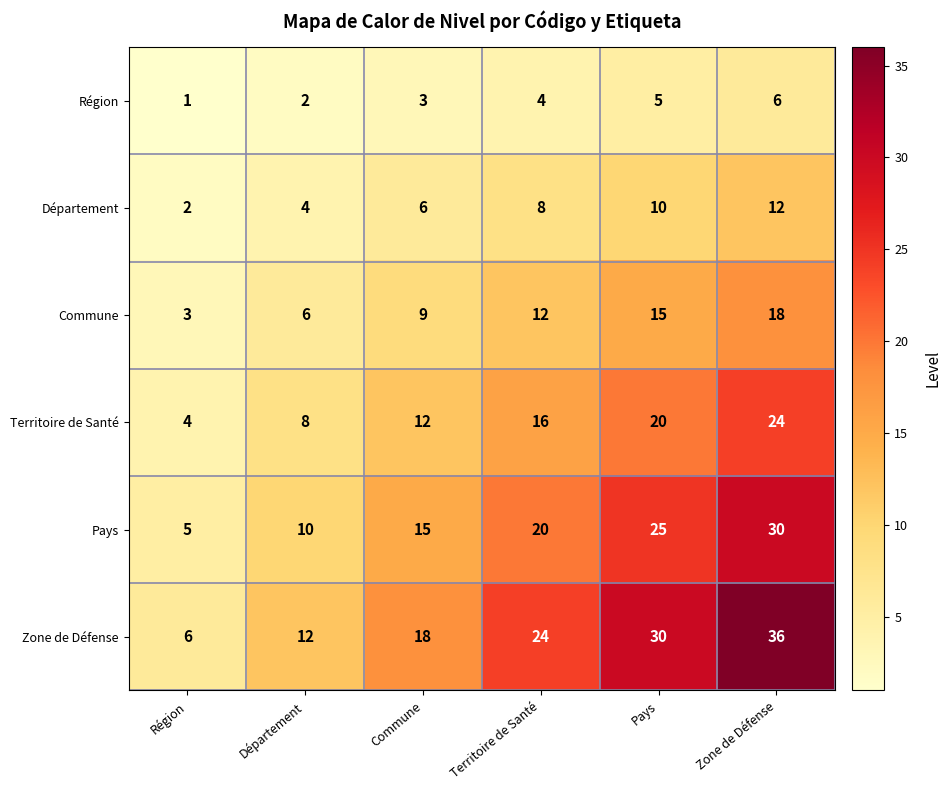

Rank the series by their average value, from lowest to highest.

Région, Département, Commune, Territoire de Santé, Pays, Zone de Défense